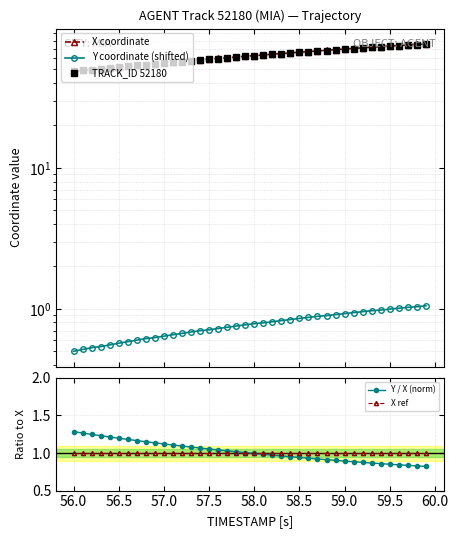

True or false: X ref has more than 0 interior local peaks.

False